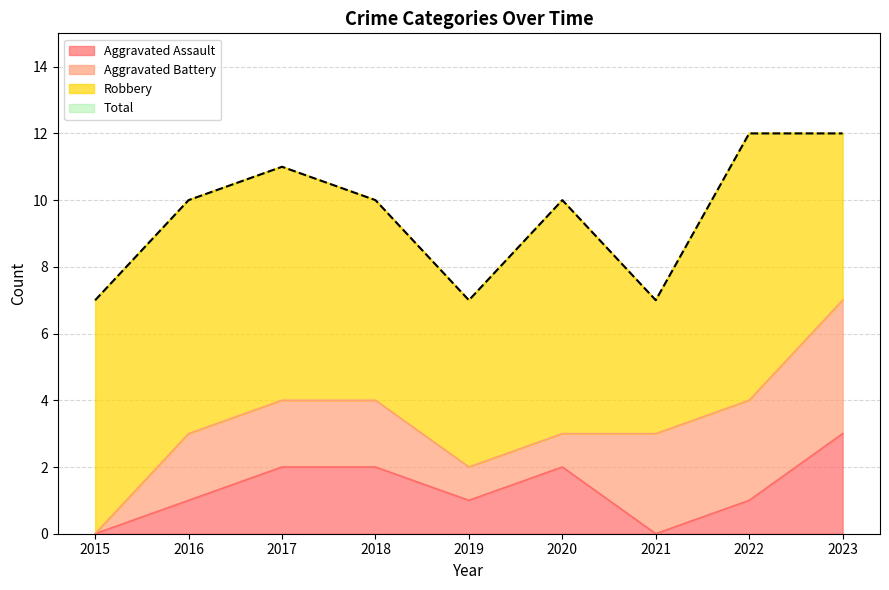

Is it true that Aggravated Assault equals 1 at 2019?

True